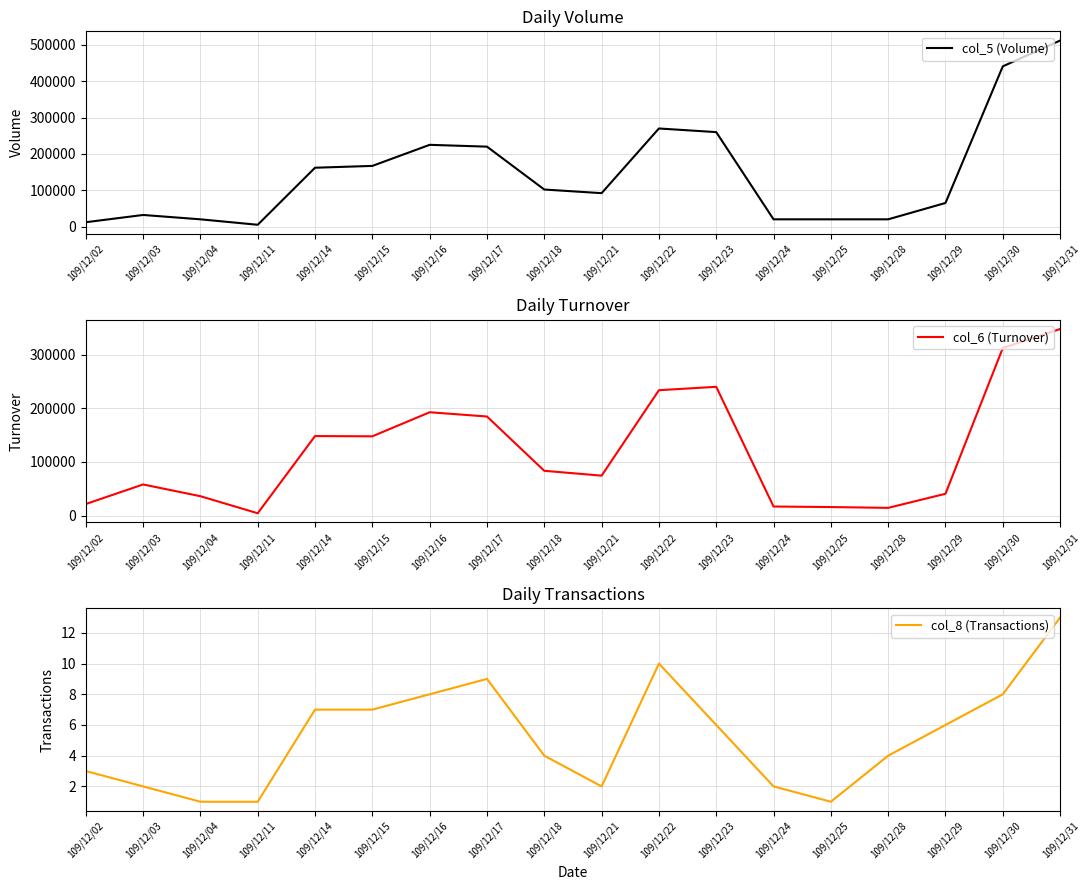

What is the average value of the col_8 (Transactions) series?

5